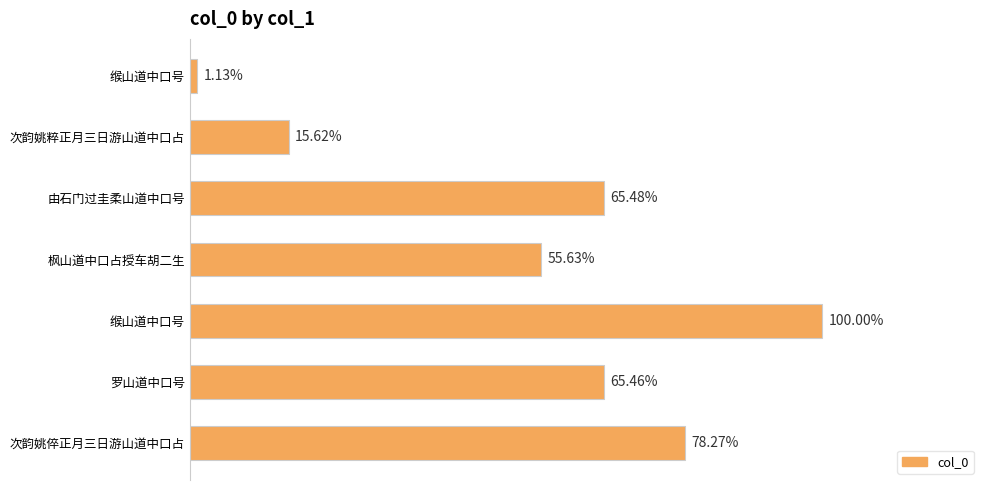

Does the chart contain any negative values?

No